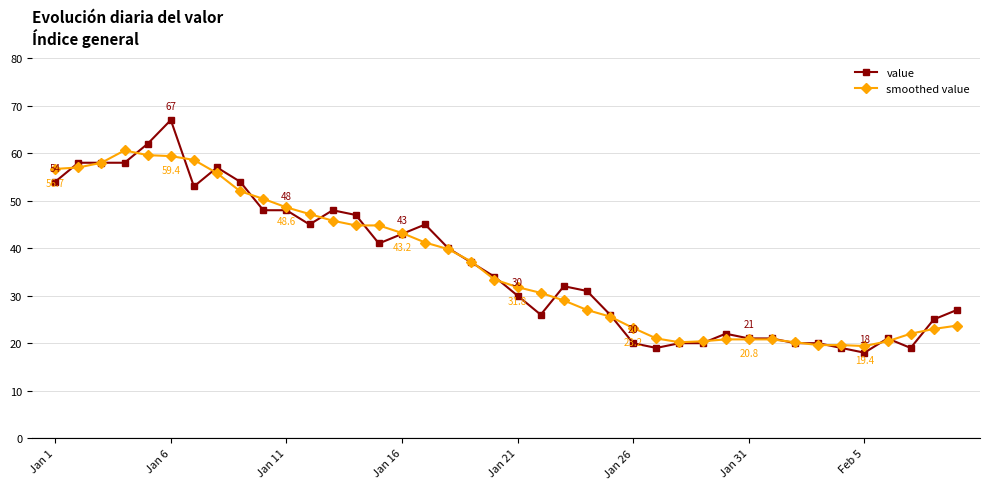

True or false: value has more than 2 interior local peaks.

True